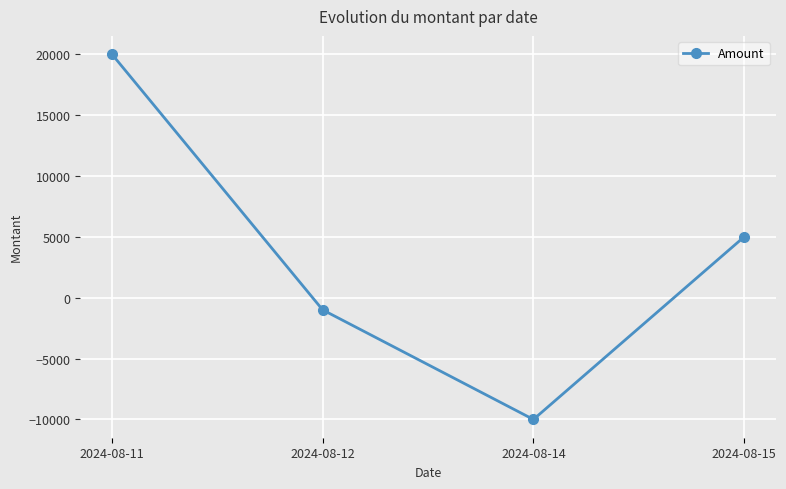

Reading left to right, what are all the values shown in this chart?

2024-08-11=20000	2024-08-12=-1000	2024-08-14=-10000	2024-08-15=5000